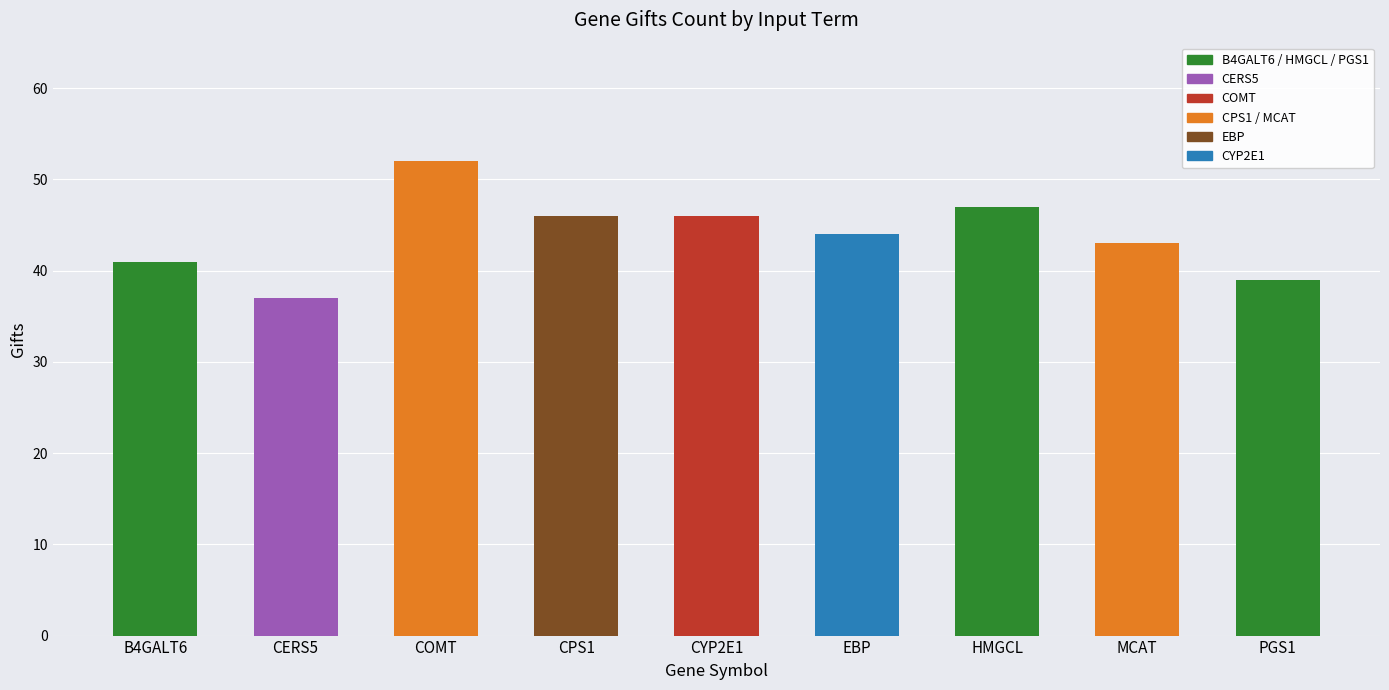

What value does the data have at HMGCL, to the nearest 10?

50